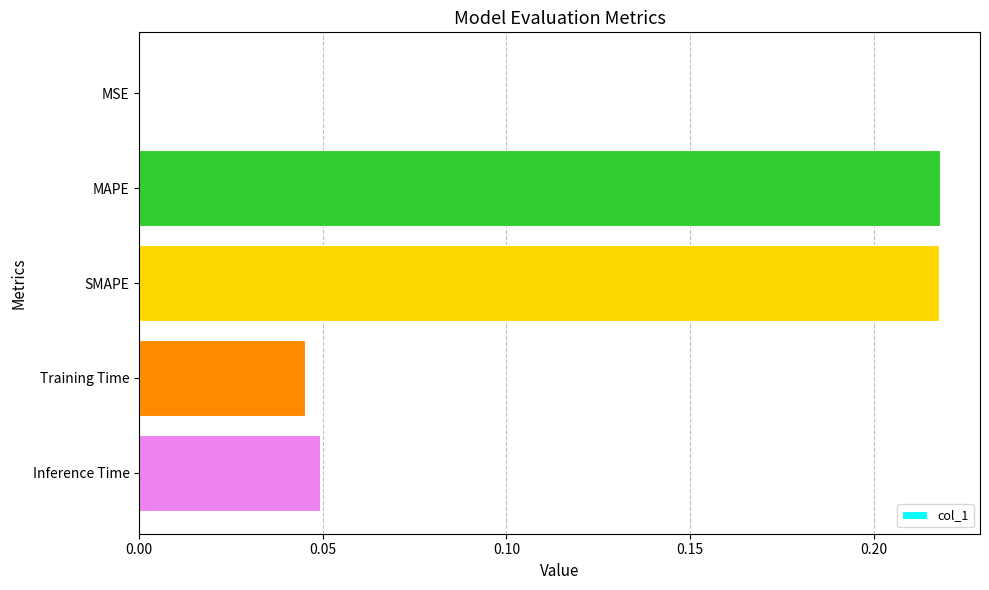

Is it true that the value at SMAPE is 0.3?

False